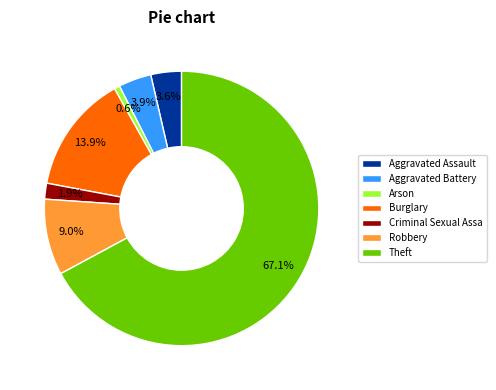

Do Aggravated Battery and Arson together represent more than half of the pie?

No